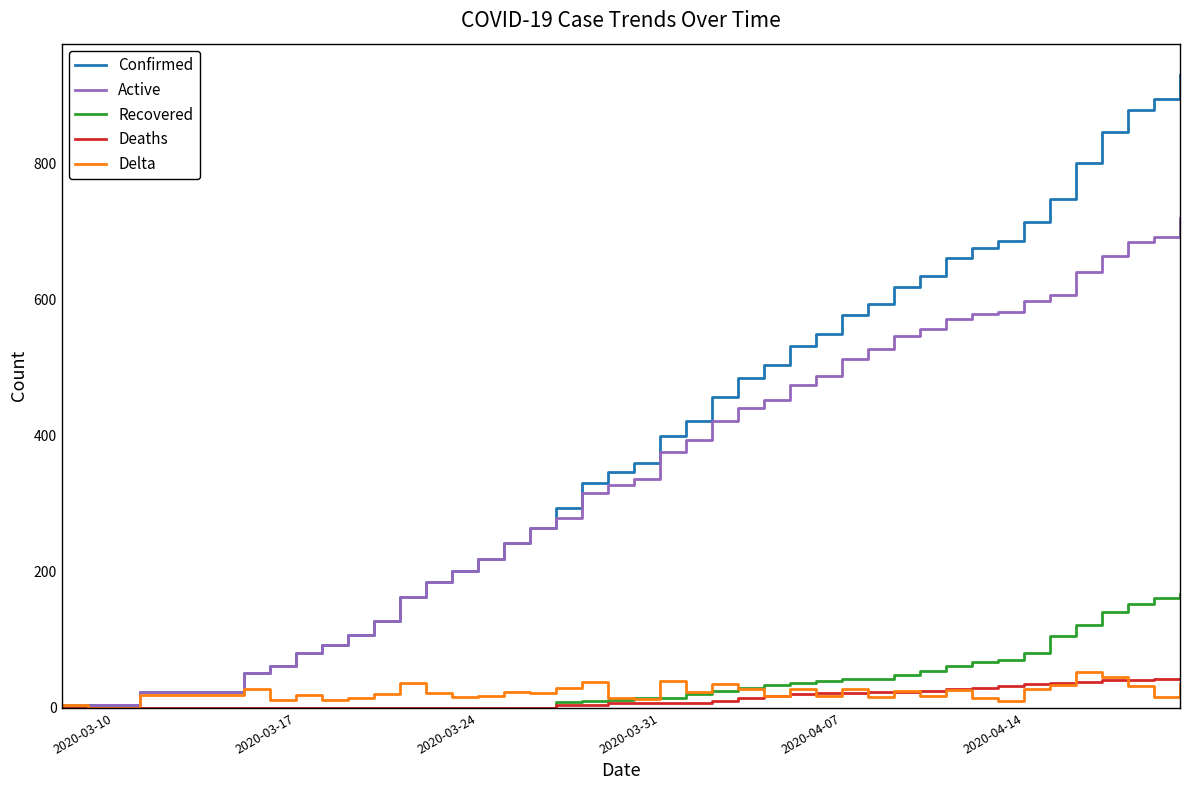

Which series has the largest total across all categories?

Confirmed